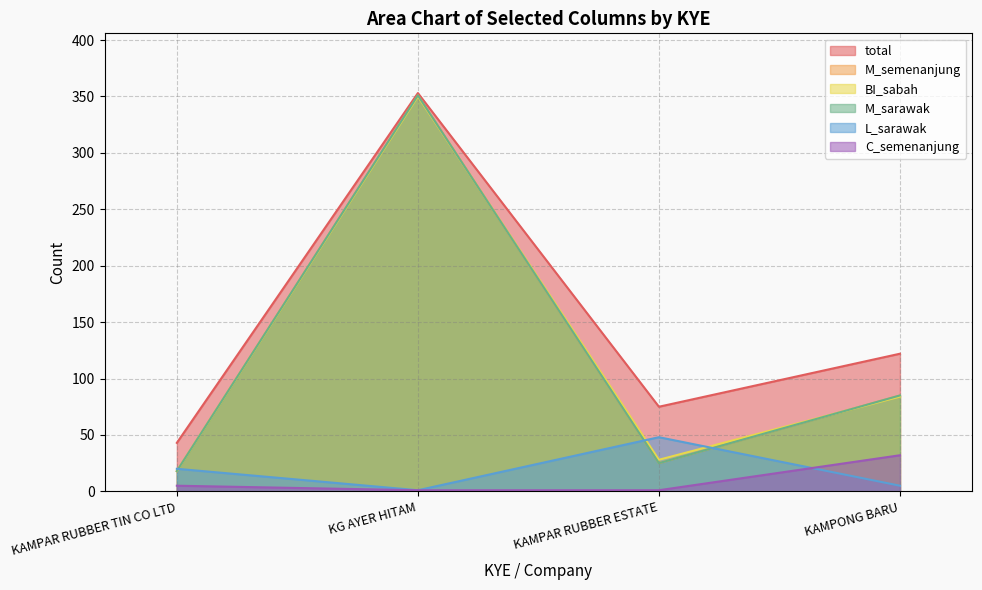

How many categories are shown in the chart?

4